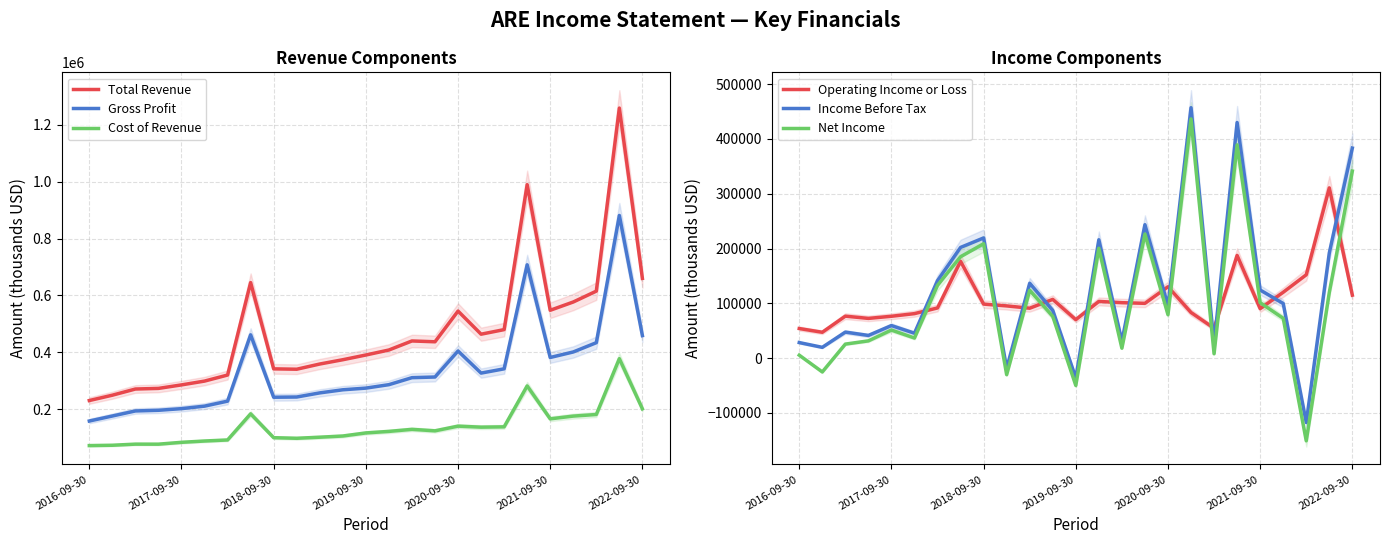

What is the highest value of the Cost of Revenue series?

377600